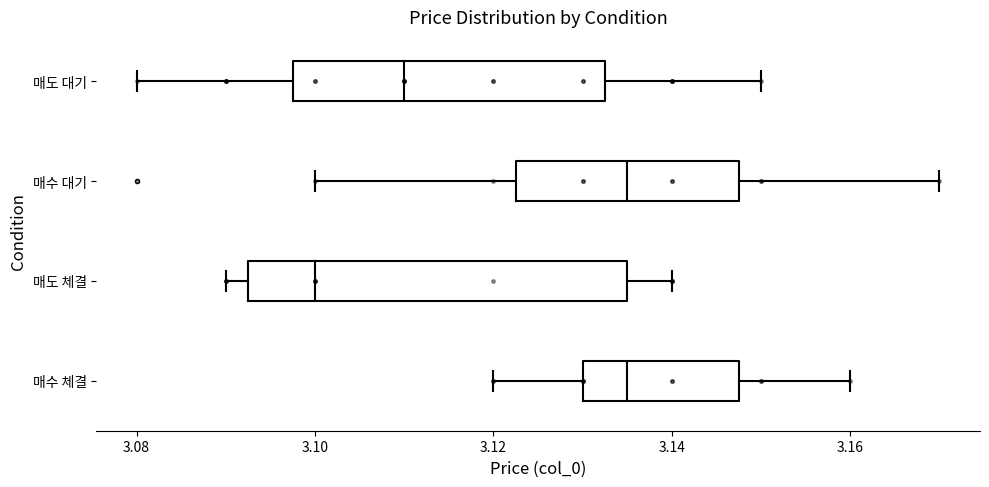

Reading bottom to top, transcribe this box plot: for each box, give where its median line is, the range the box spans, and where its two whiskers end, as read against the x-axis. The values are not printed on the chart, so give them approximately, as read against the axis.

매수 체결: median 3.136, box 3.130 to 3.148, whiskers 3.120 to 3.160
매도 체결: median 3.100, box 3.092 to 3.136, whiskers 3.090 to 3.140
매수 대기: median 3.136, box 3.122 to 3.148, whiskers 3.100 to 3.170
매도 대기: median 3.110, box 3.098 to 3.132, whiskers 3.080 to 3.150